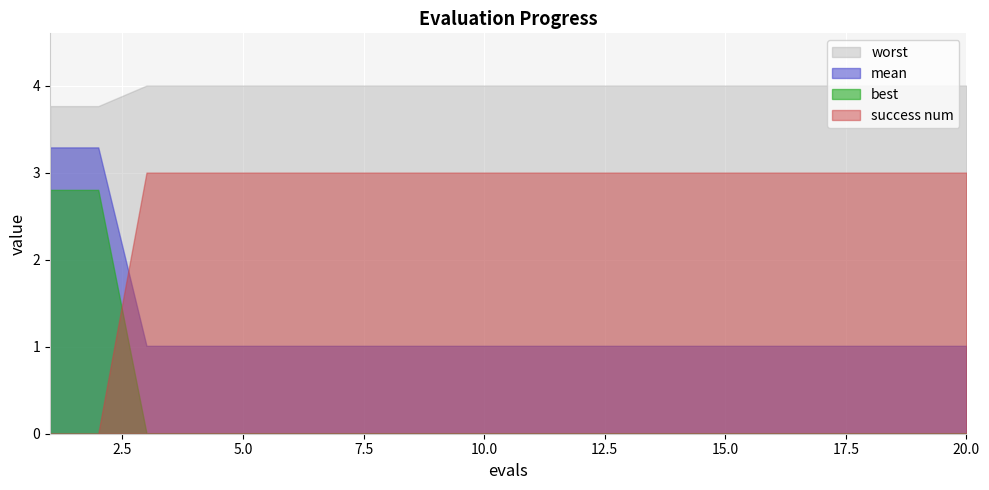

Which category has the lowest value across all series?

1